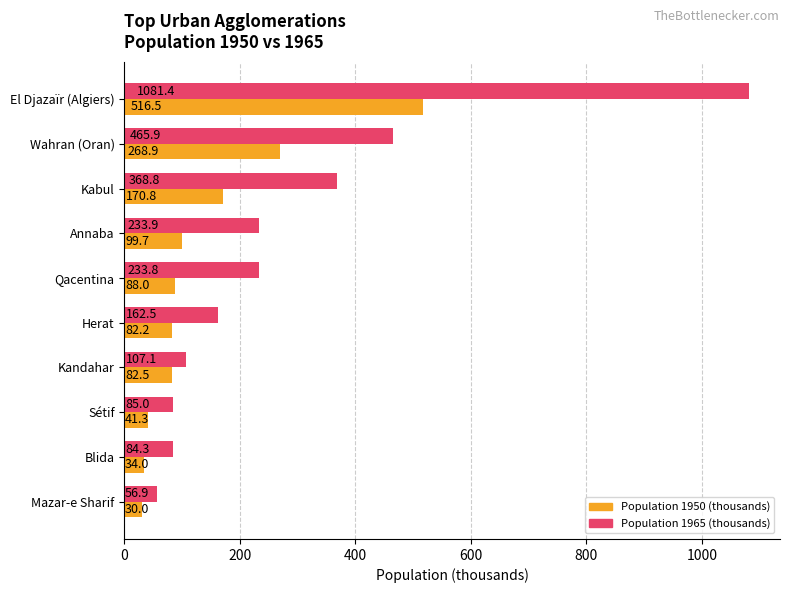

What is the difference between the maximum and minimum values in the Population 1965 (thousands) series?

1024.5